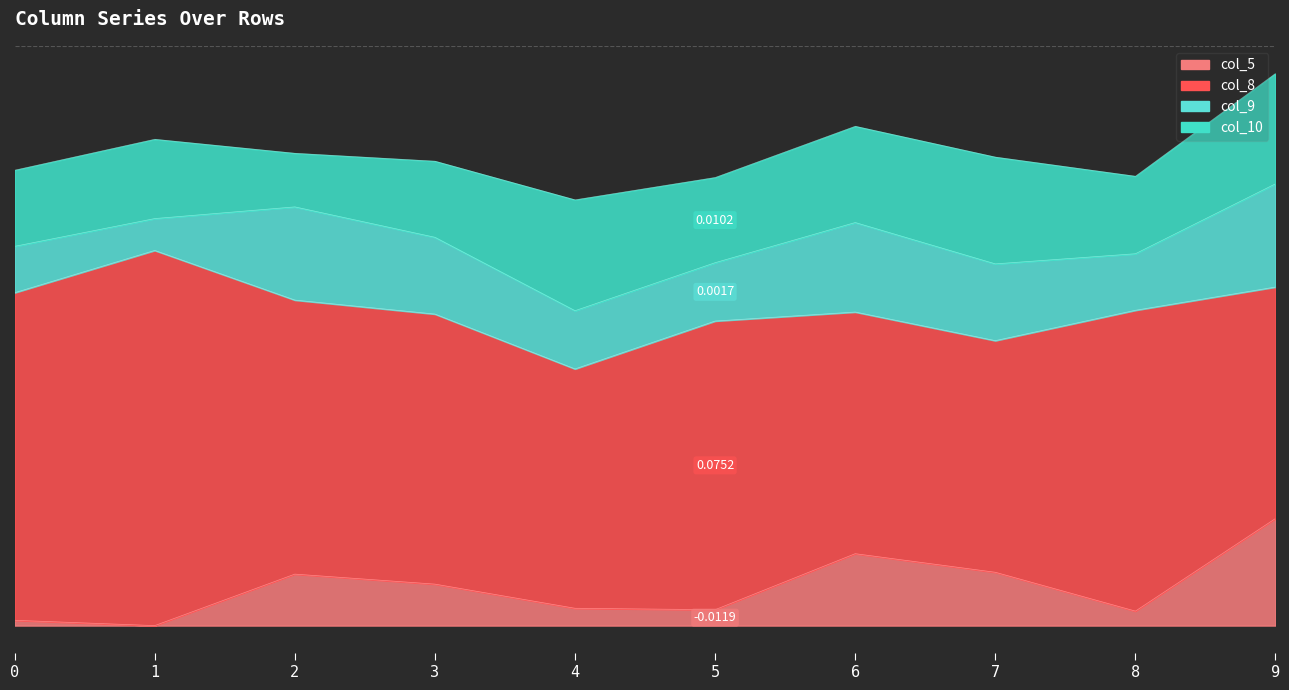

Count the number of data series in this chart.

4